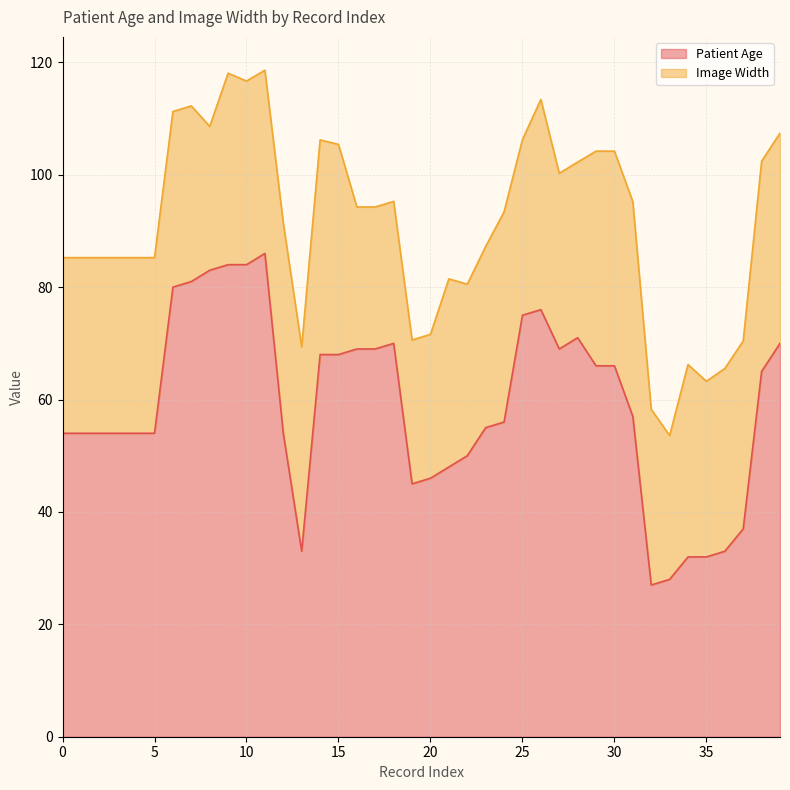

At which category does the data reach its first local peak?

11